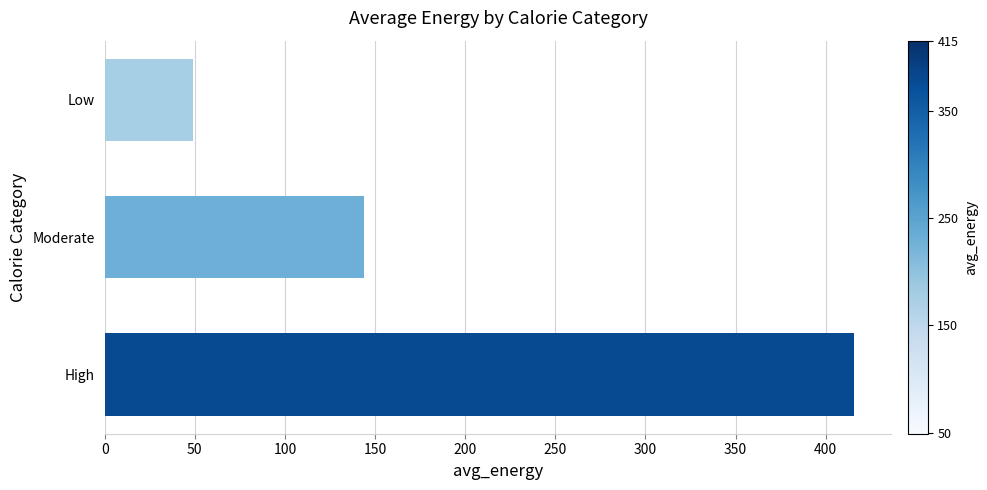

How many data points are above 143?

2